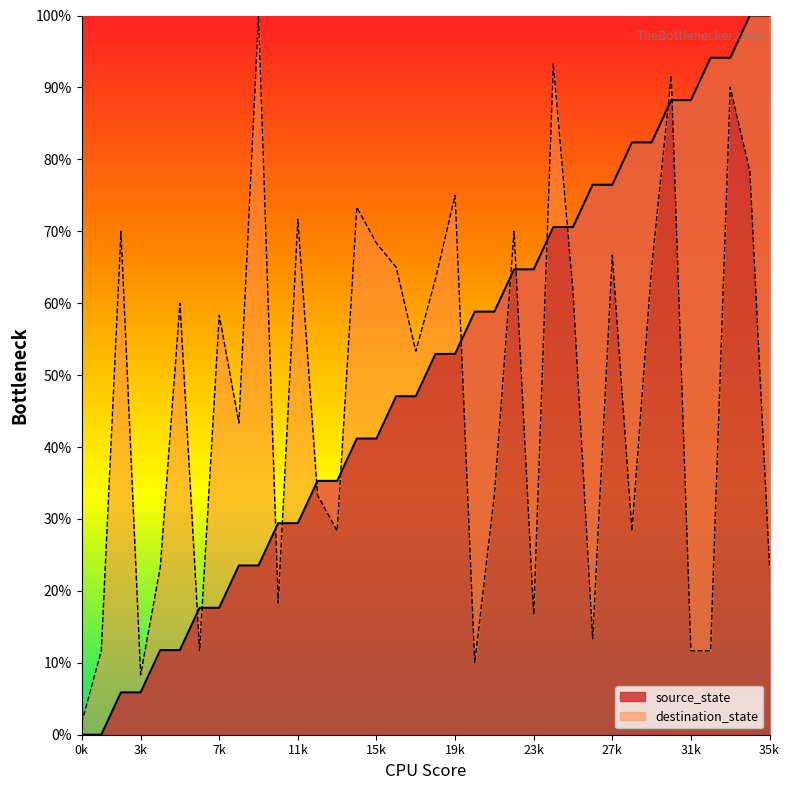

True or false: destination_state has a value of 91.7 at 30.

True